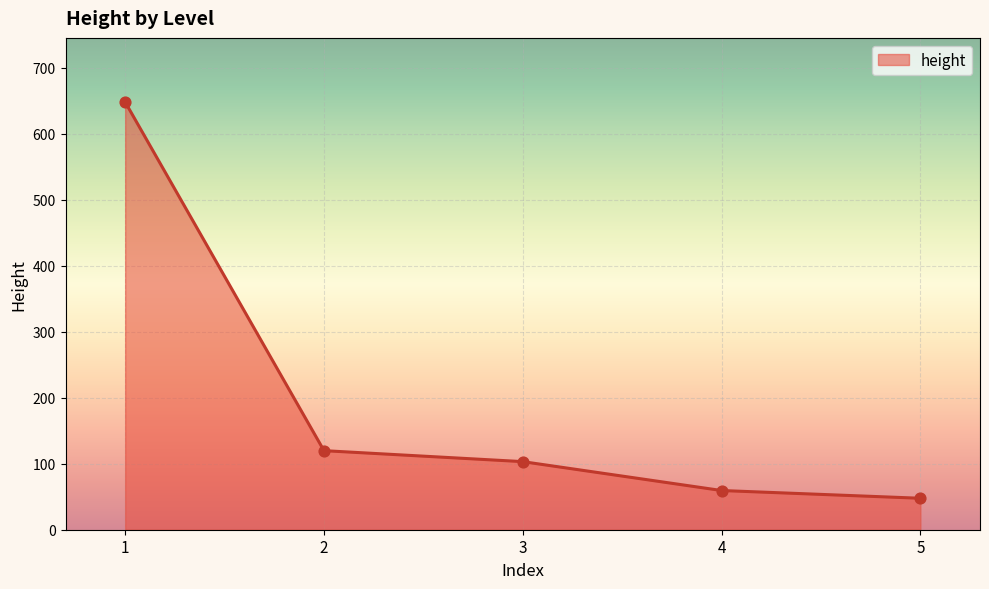

What is the change in value from 4 to 5?

-11.7